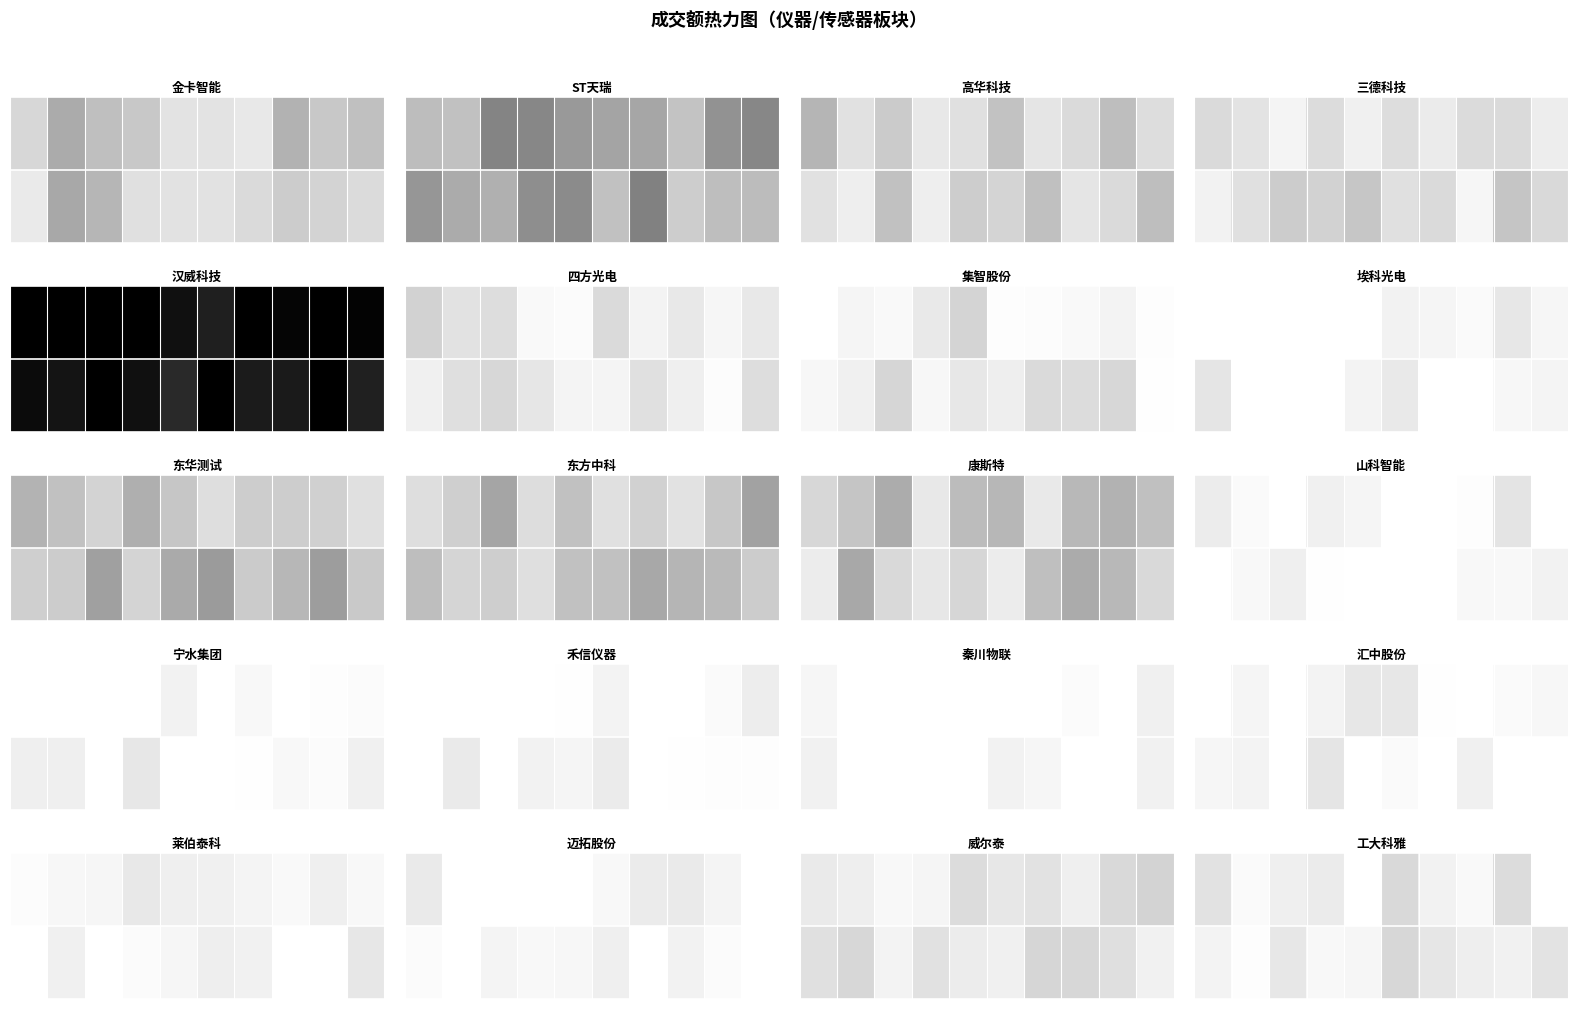

What is the spread (max minus min) of values at 7?

0.1